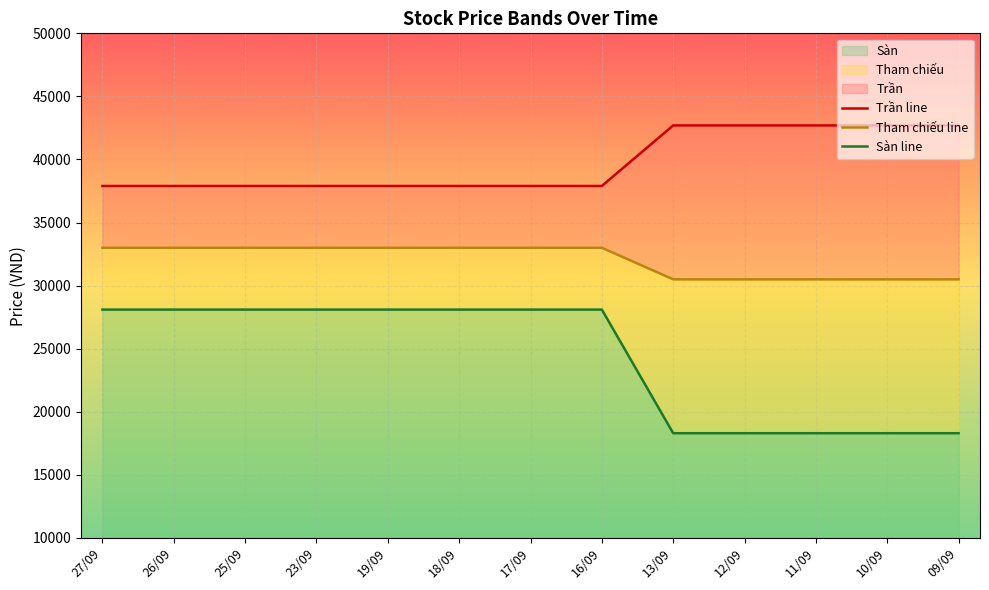

Read the Trần line value at 17/09.

37900